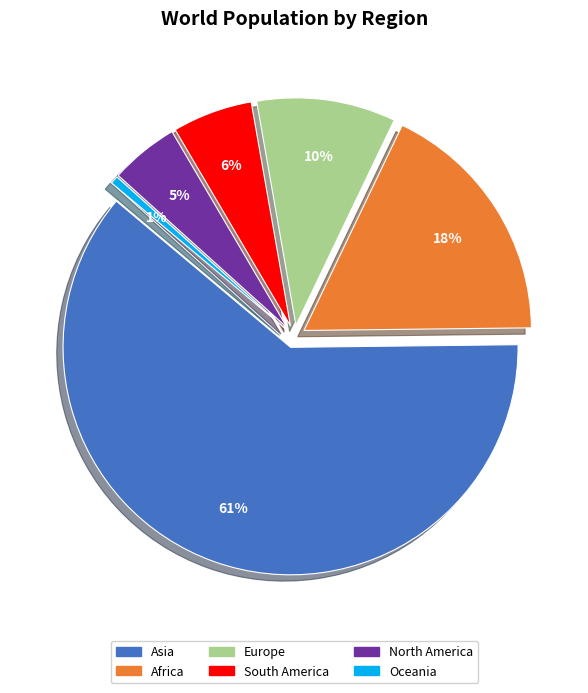

Count the number of slices in the pie.

6